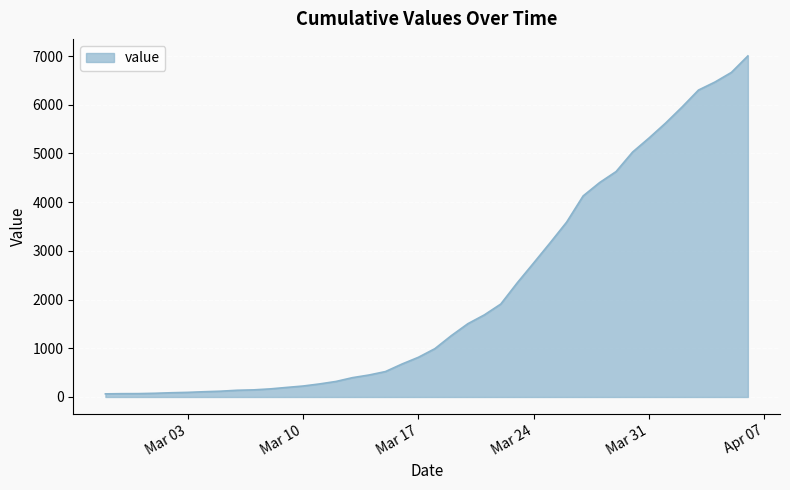

What is the difference between the maximum and minimum values?

6938